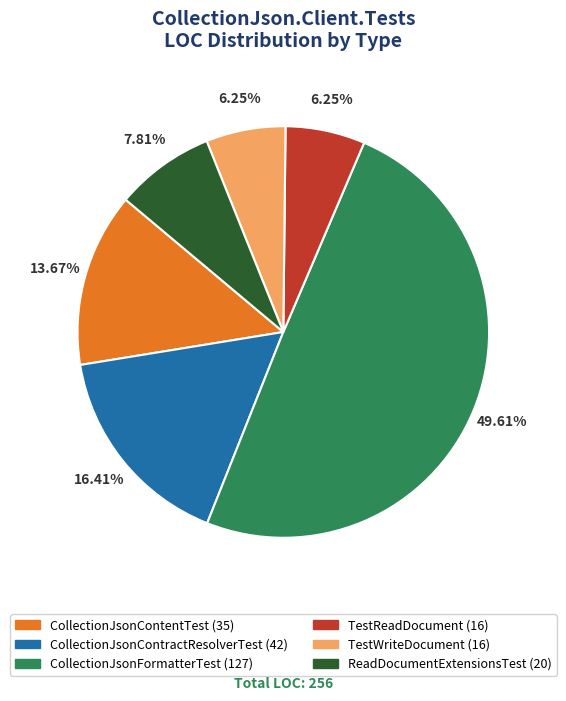

What percentage is NOT represented by CollectionJsonContractResolverTest?

83.6%